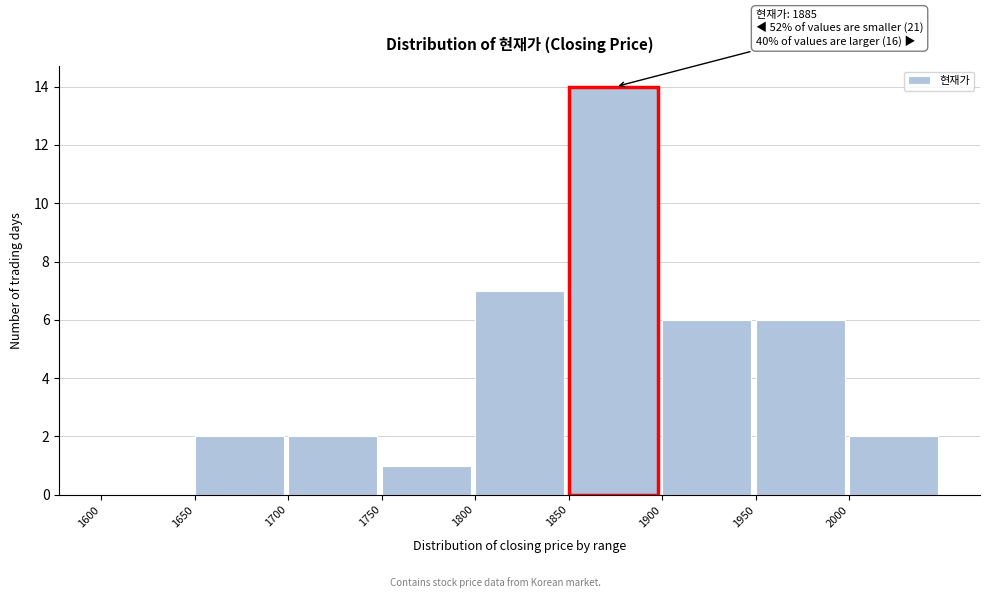

Which range on the x-axis has the tallest bar?

1850 to 1900